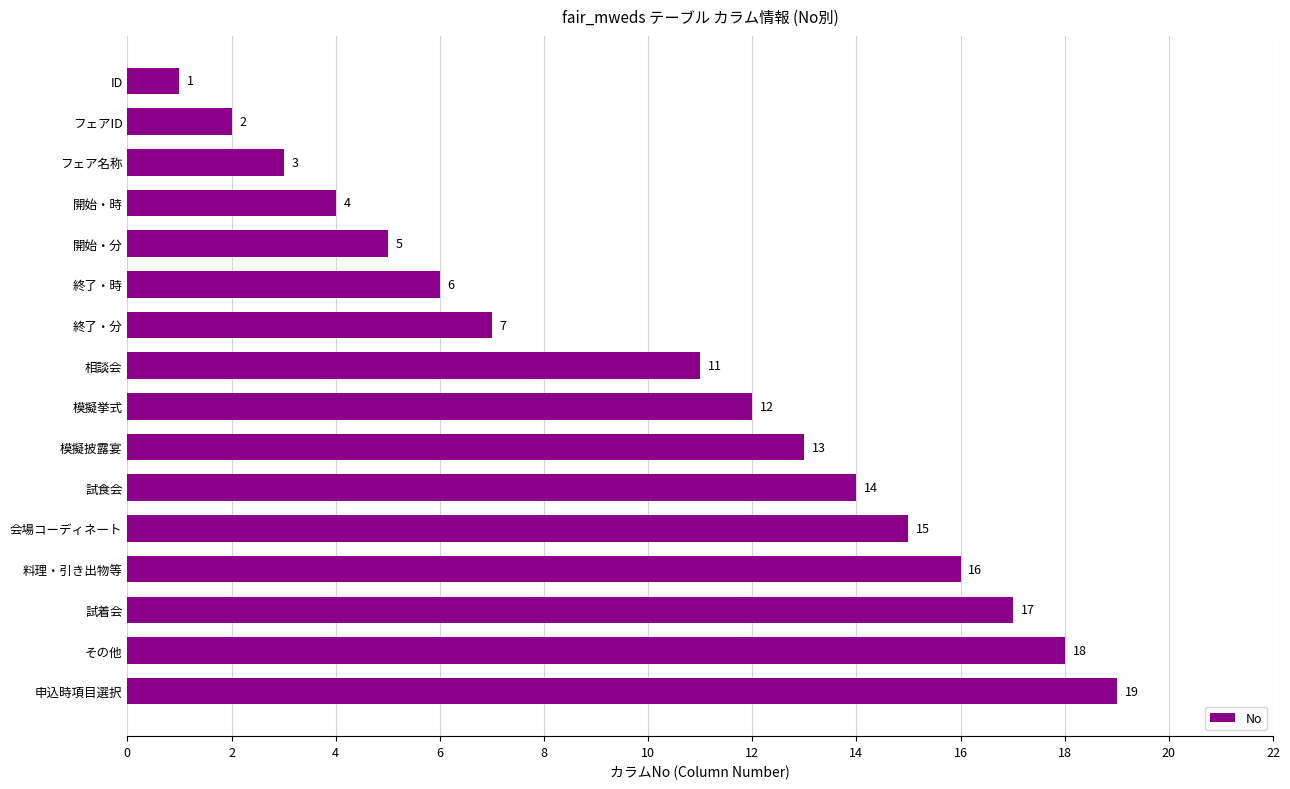

What is the greatest value displayed?

19